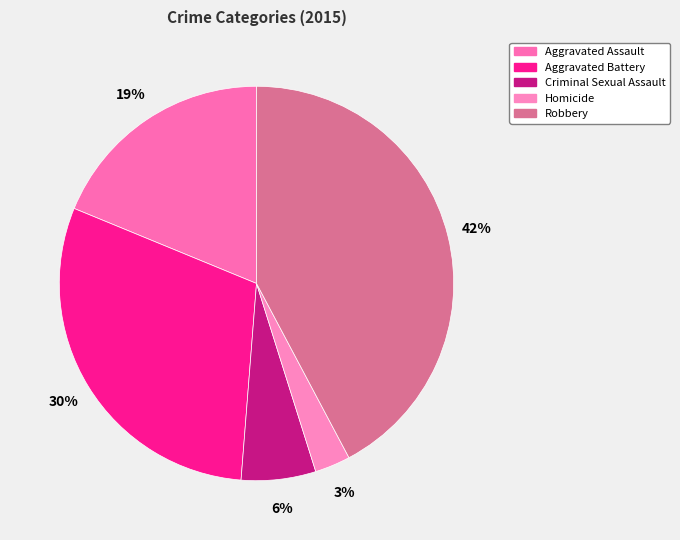

To the nearest percent, what is the combined percentage of Robbery and Criminal Sexual Assault?

48%